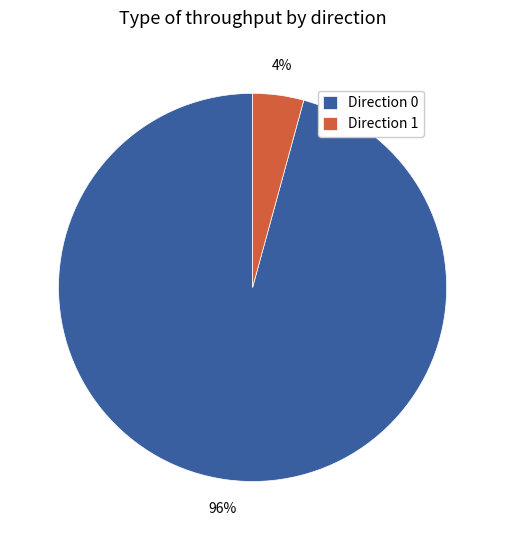

How many slices are in this pie chart?

2